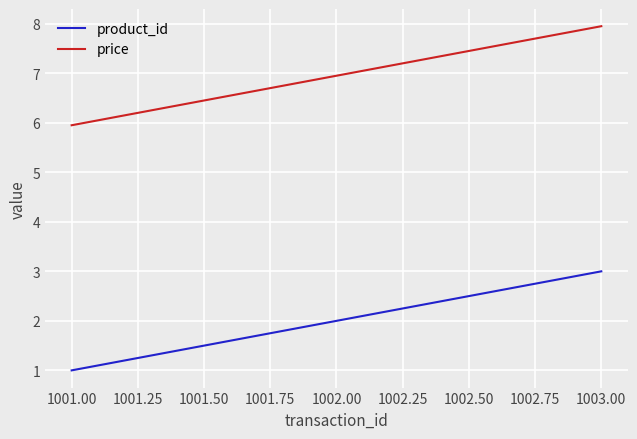

What is the difference between the maximum and minimum values in the product_id series?

2.0